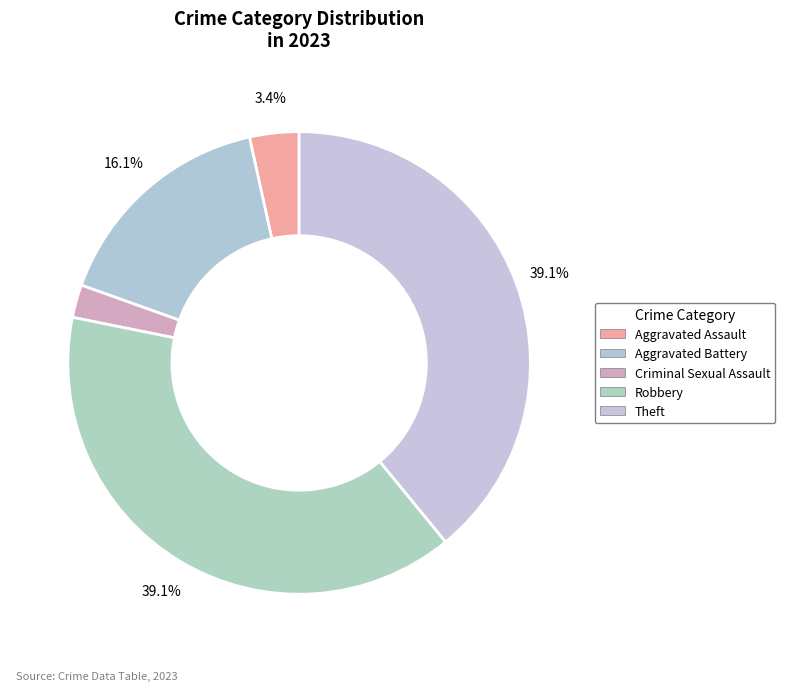

Does Criminal Sexual Assault represent more than half of the total?

No